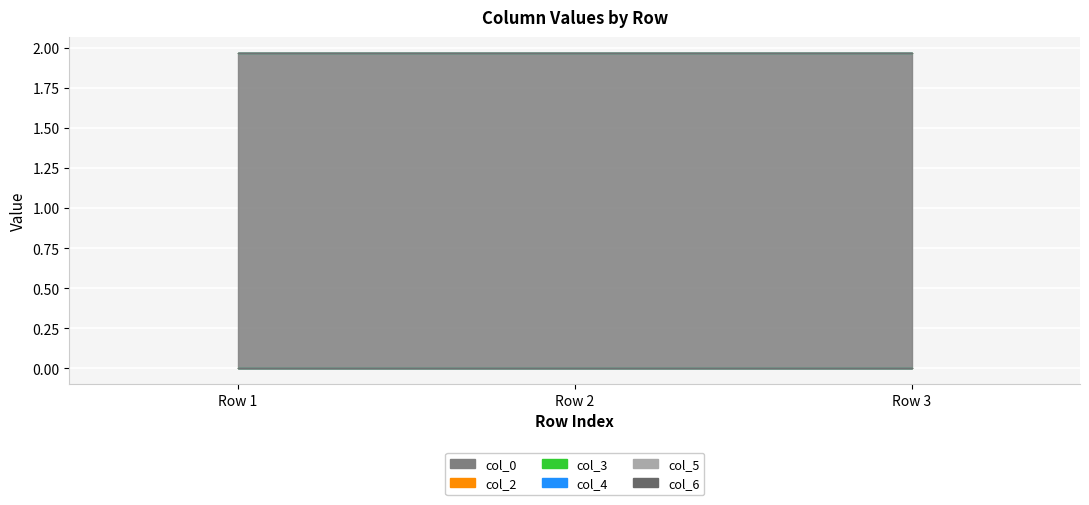

List the labels in order of col_0 value, largest first.

Row 1, Row 2, Row 3